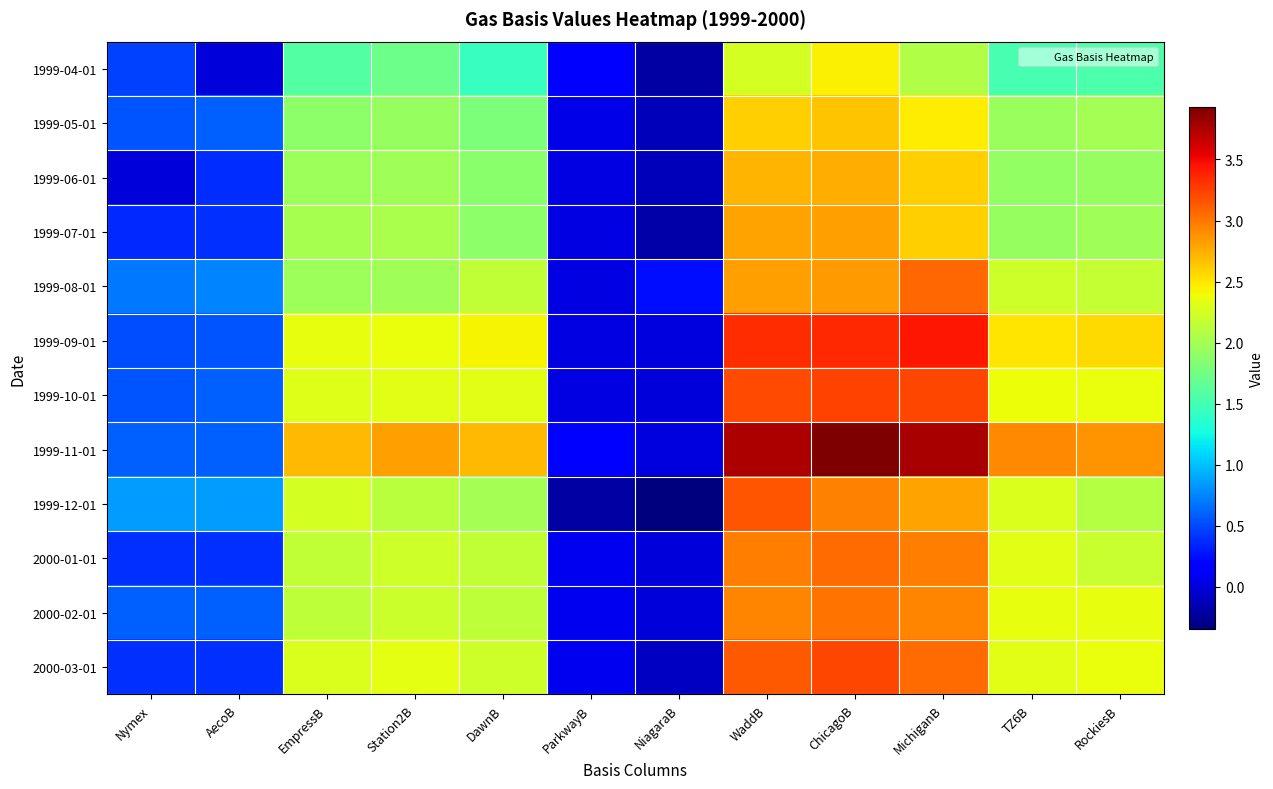

Between WaddB and TZ6B, which is larger?

WaddB